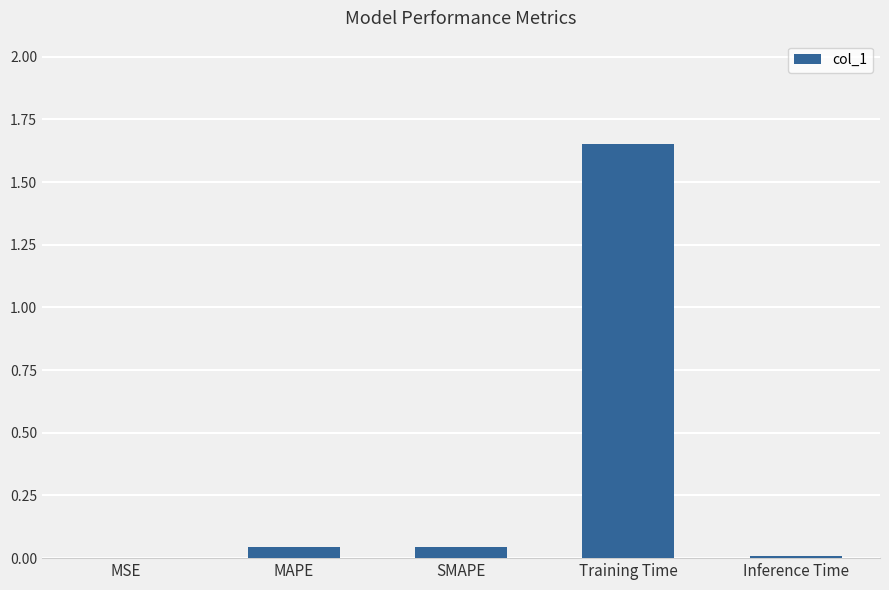

Which has a higher value, MSE or SMAPE?

SMAPE